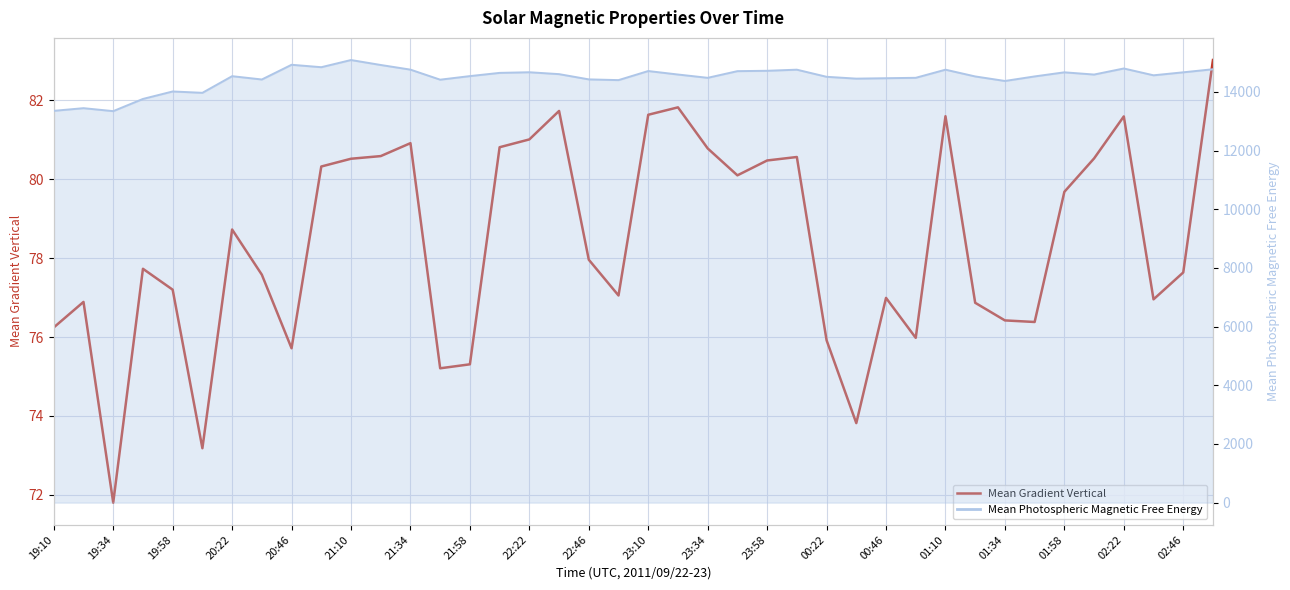

True or false: the data shows 76.4 at 33.

True